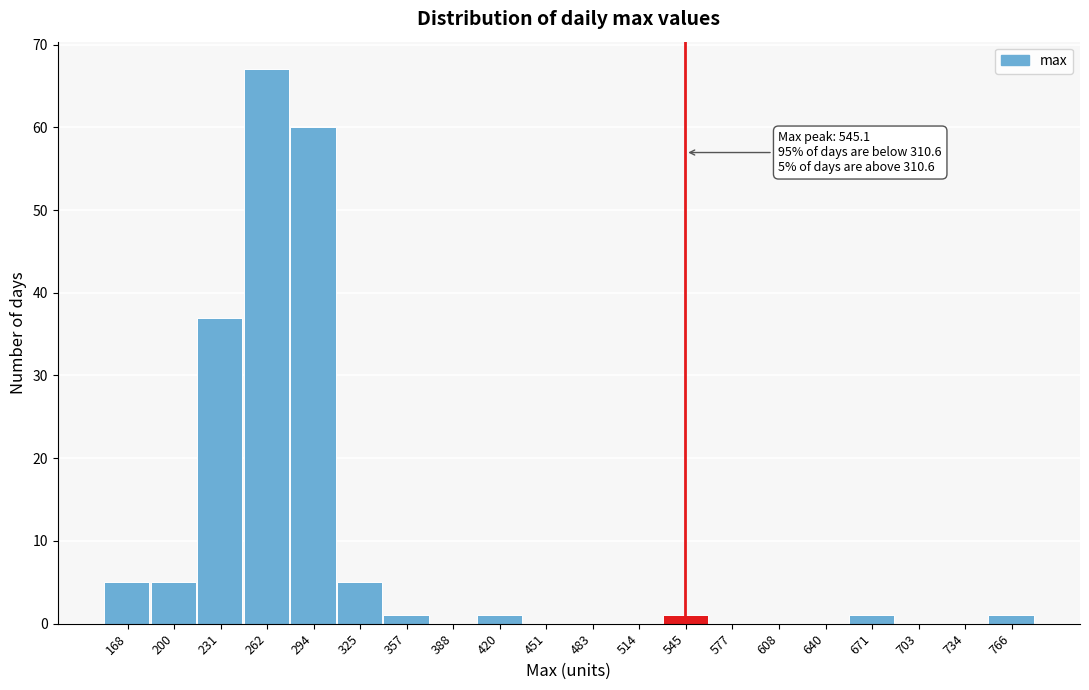

Which range on the x-axis has the tallest bar?

245 to 280